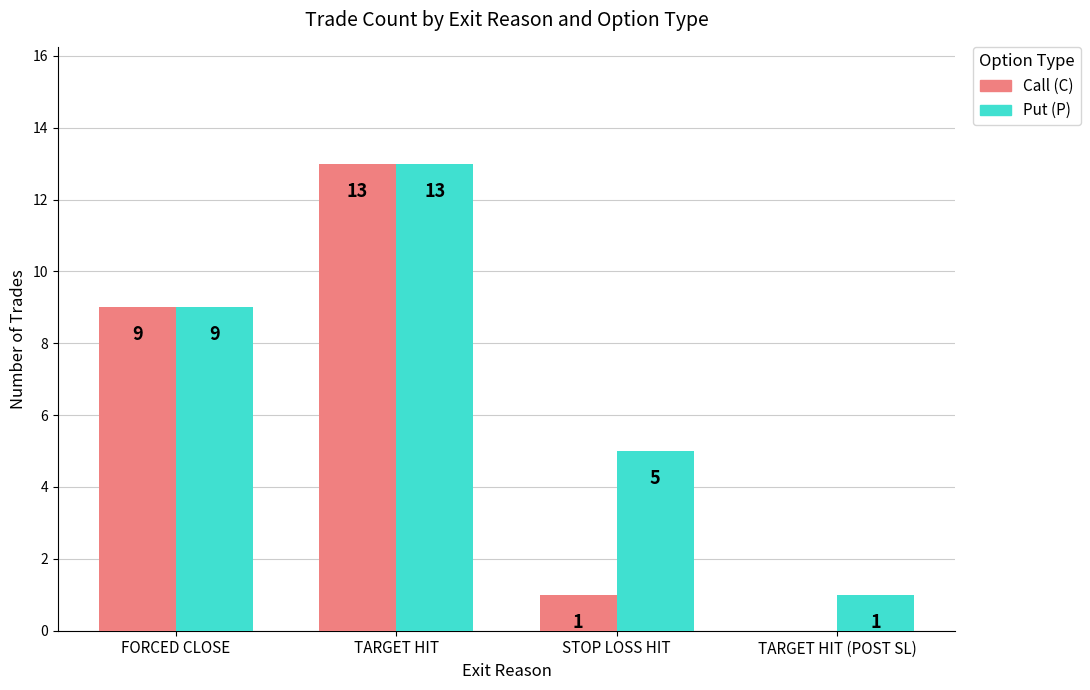

At which category is the sum across all series the highest?

TARGET HIT